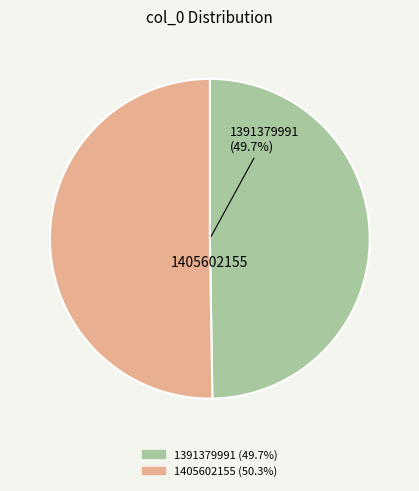

What portion of the pie excludes 1391379991?

50.3%